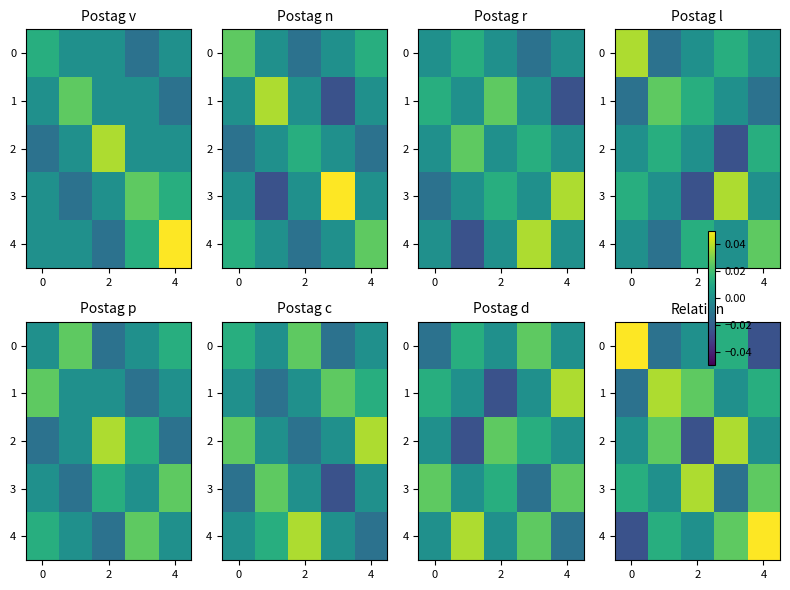

How many positive values does the 4 series have?

3